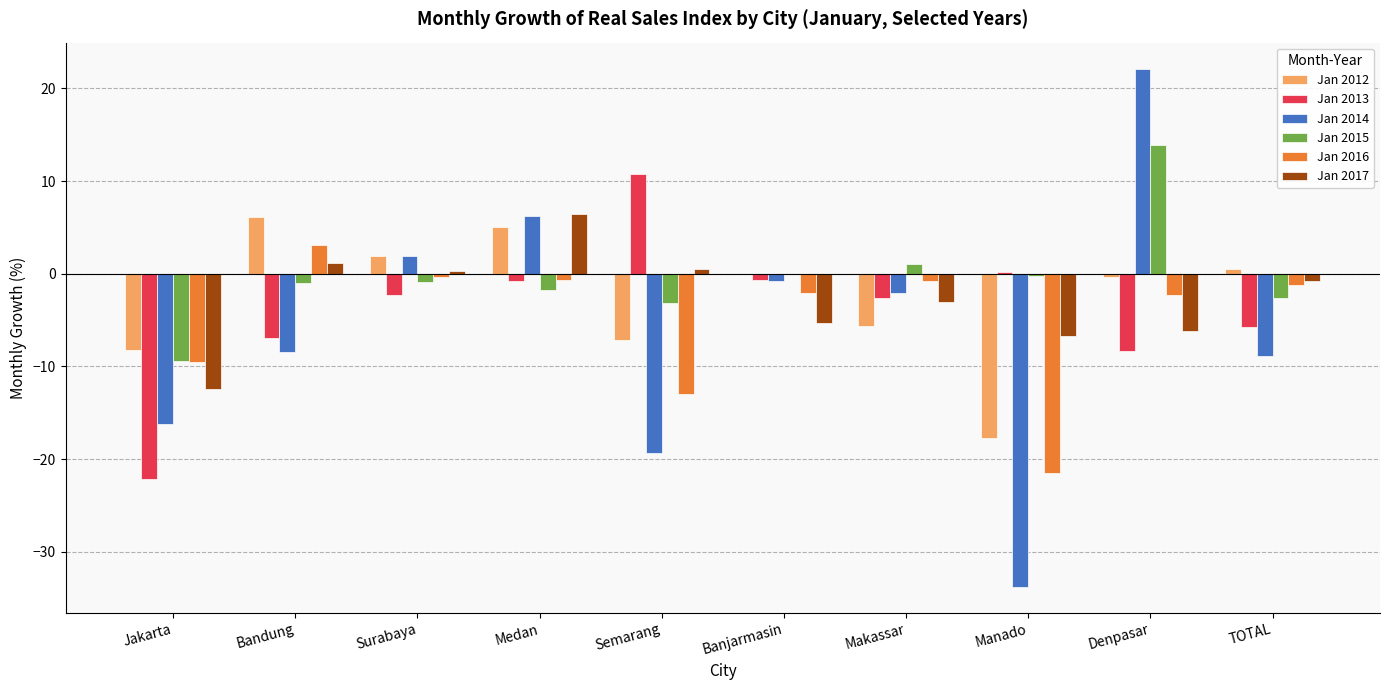

The value of Jan 2015 at Denpasar is 13.9. True or false?

True